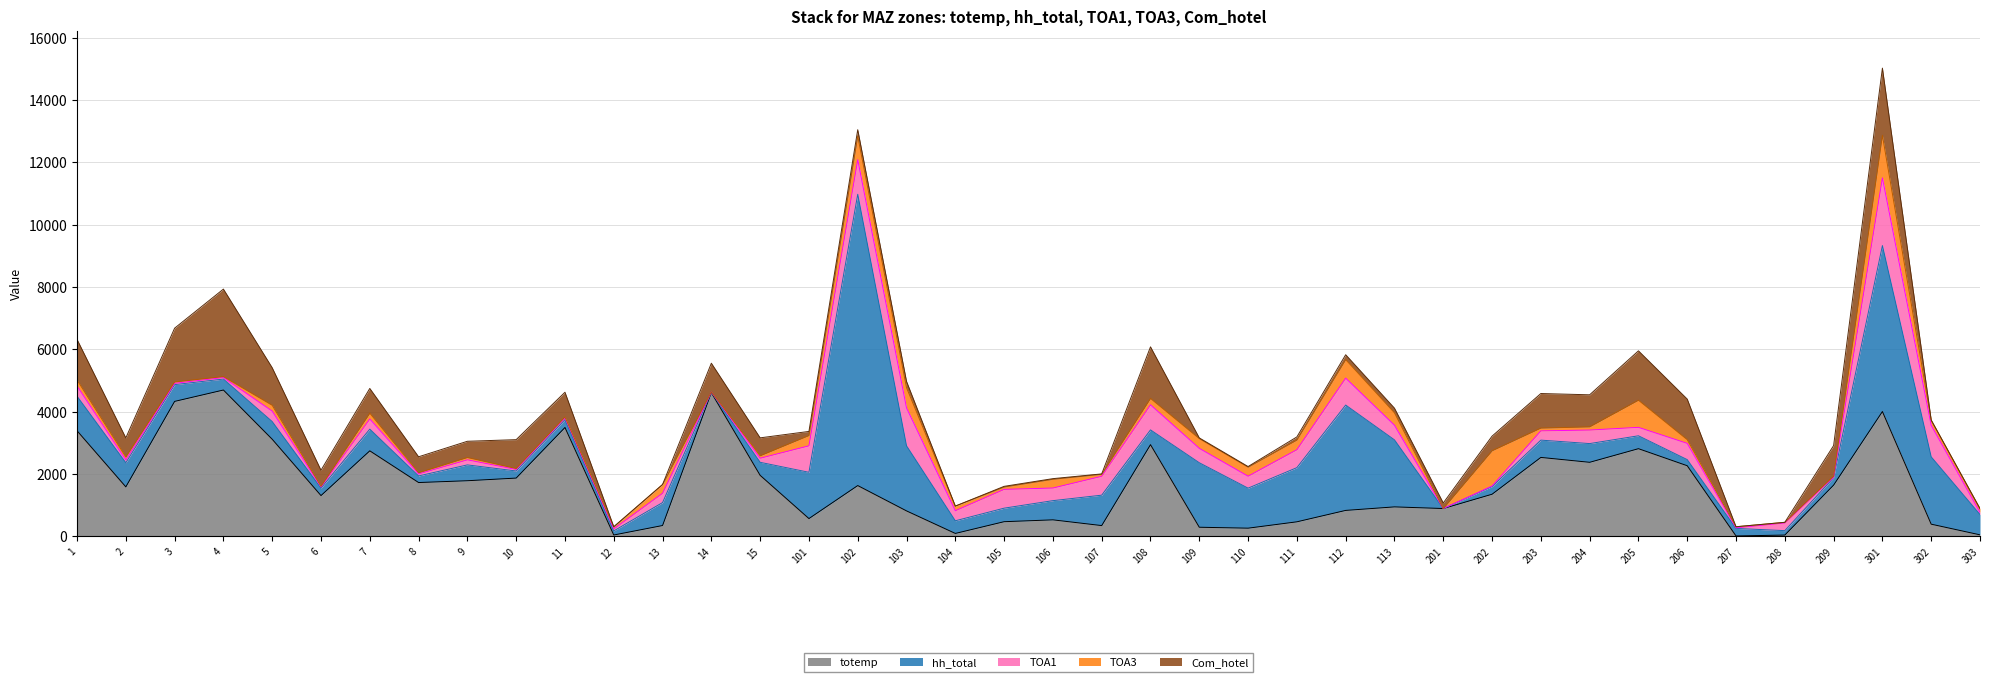

What is the value of the TOA1 point at the 11th from the left?

53